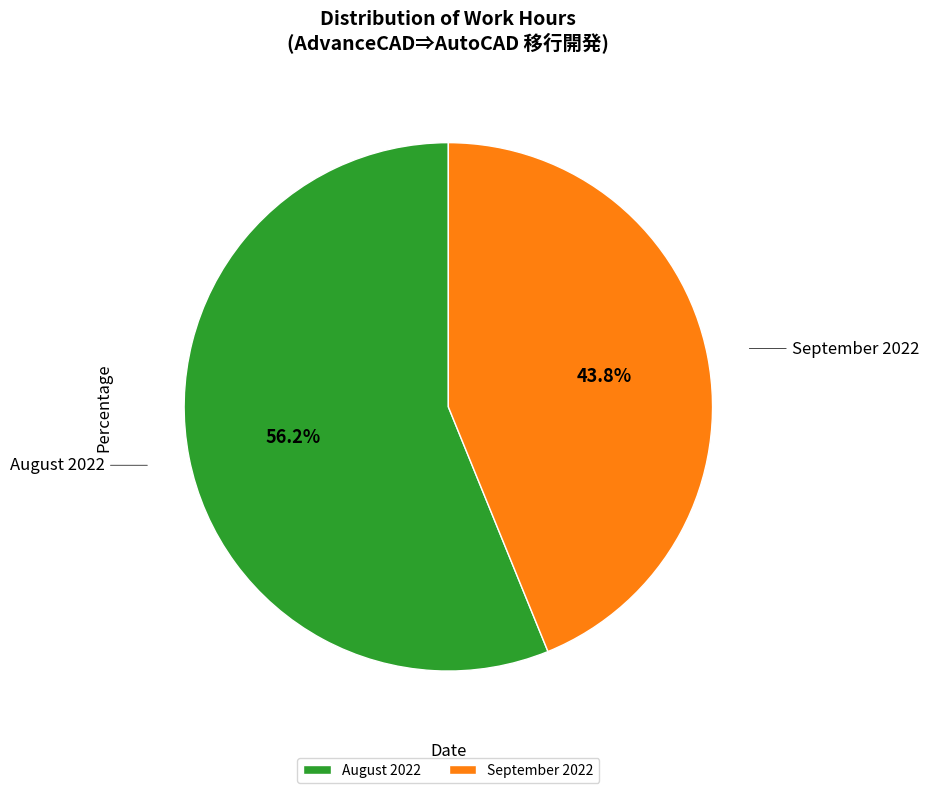

Count the number of slices in the pie.

2